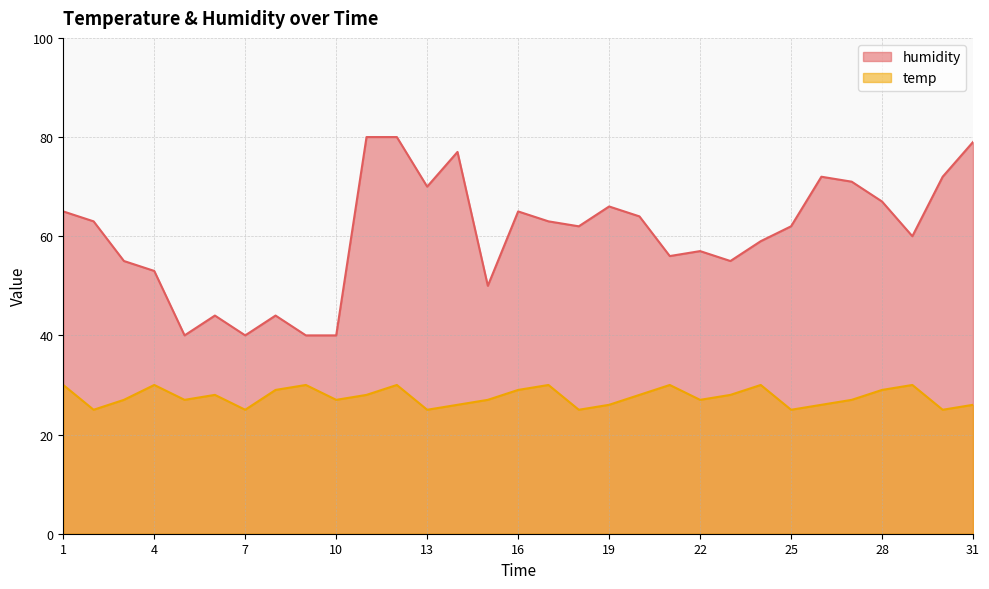

True or false: temp and humidity cross at least once.

False